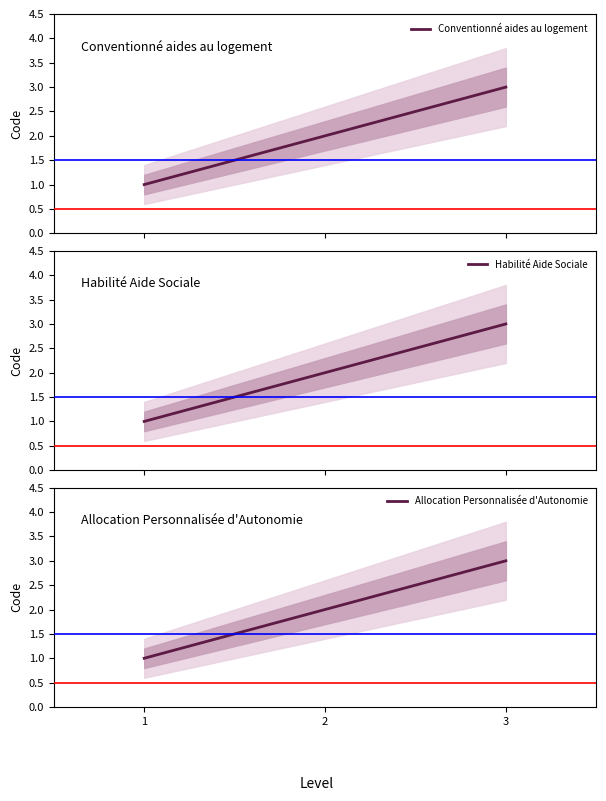

At how many categories does at least one series exceed 2?

1